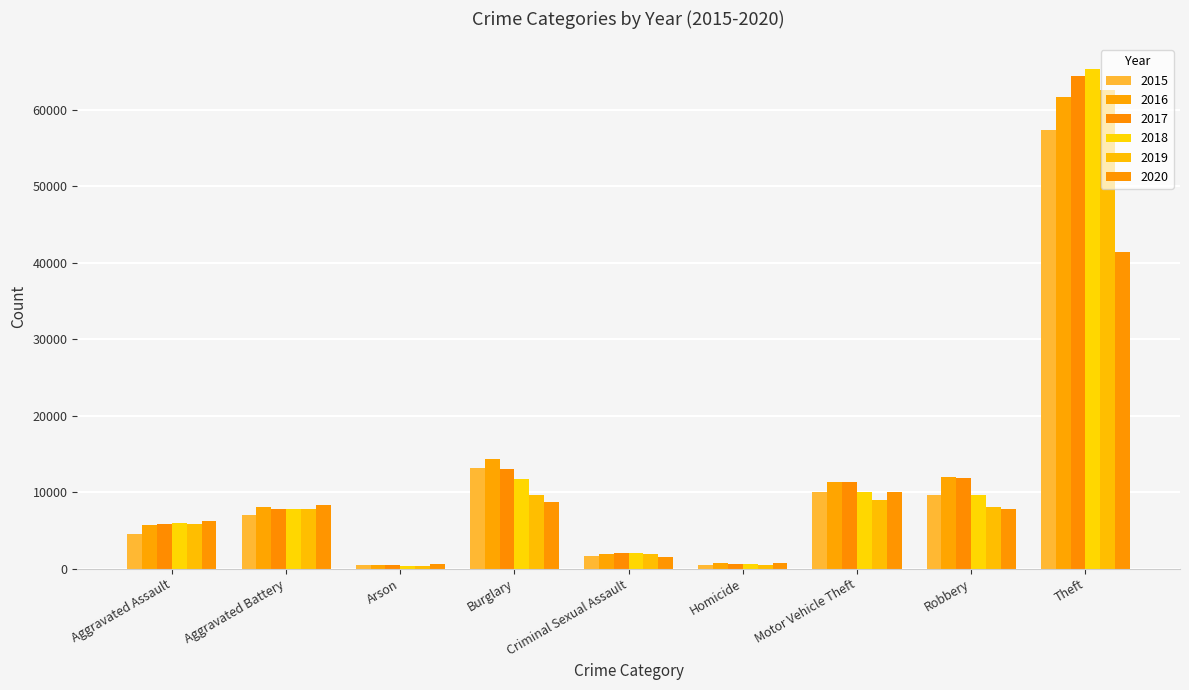

At Aggravated Assault, list the series in order from largest to smallest.

2020, 2018, 2019, 2017, 2016, 2015